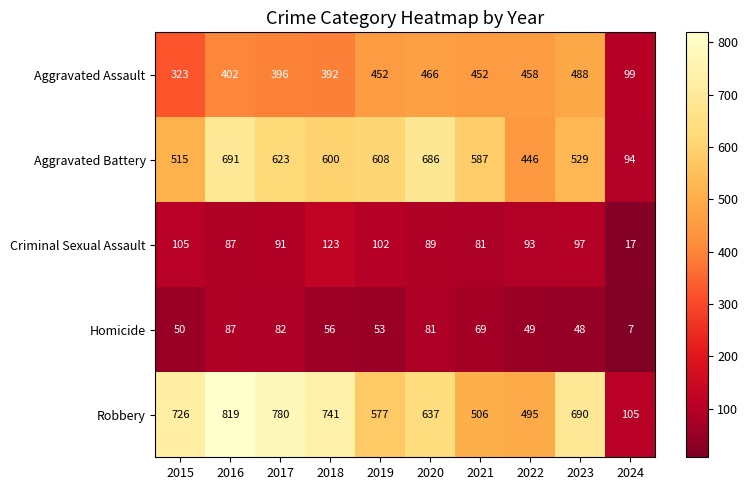

How many values in the Robbery series are below 690?

5